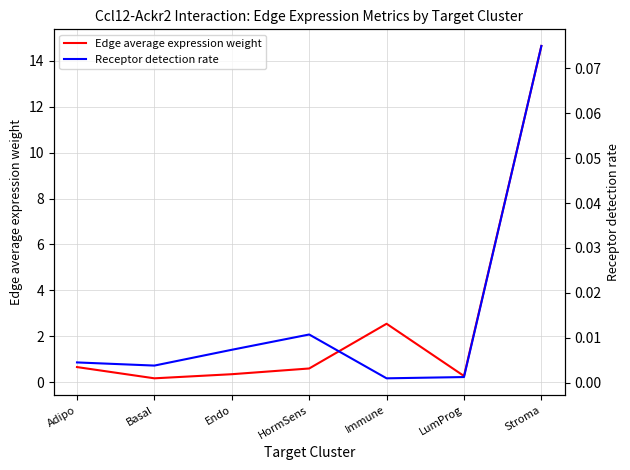

Between Adipo and HormSens, which series saw the biggest shift?

Edge average expression weight